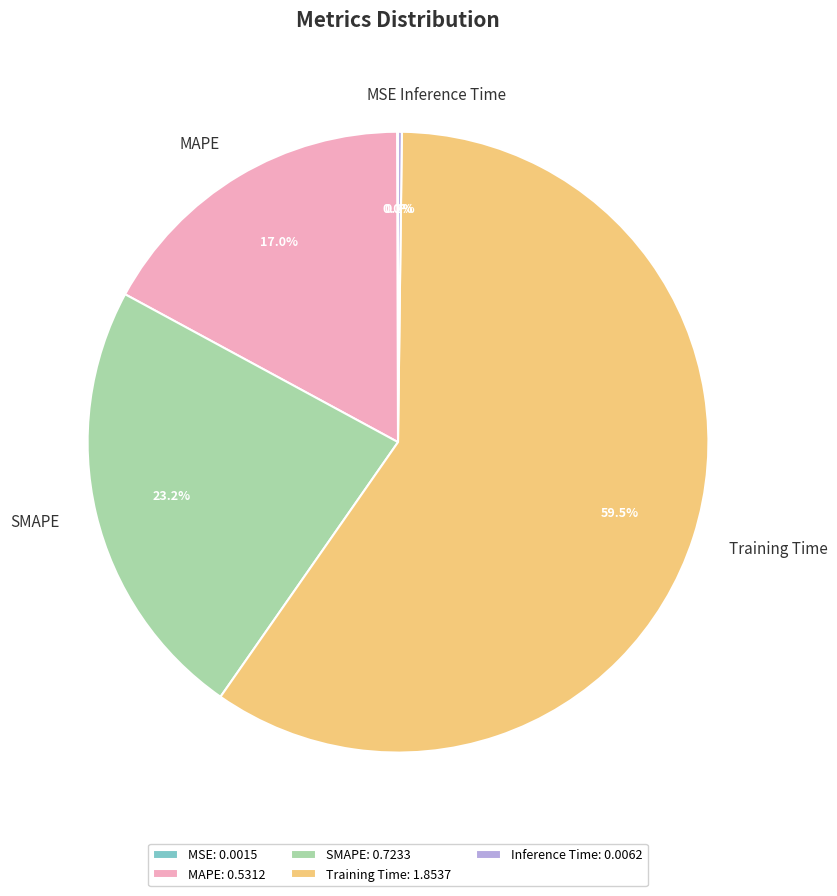

Is the sum of MAPE and Training Time greater than half?

Yes